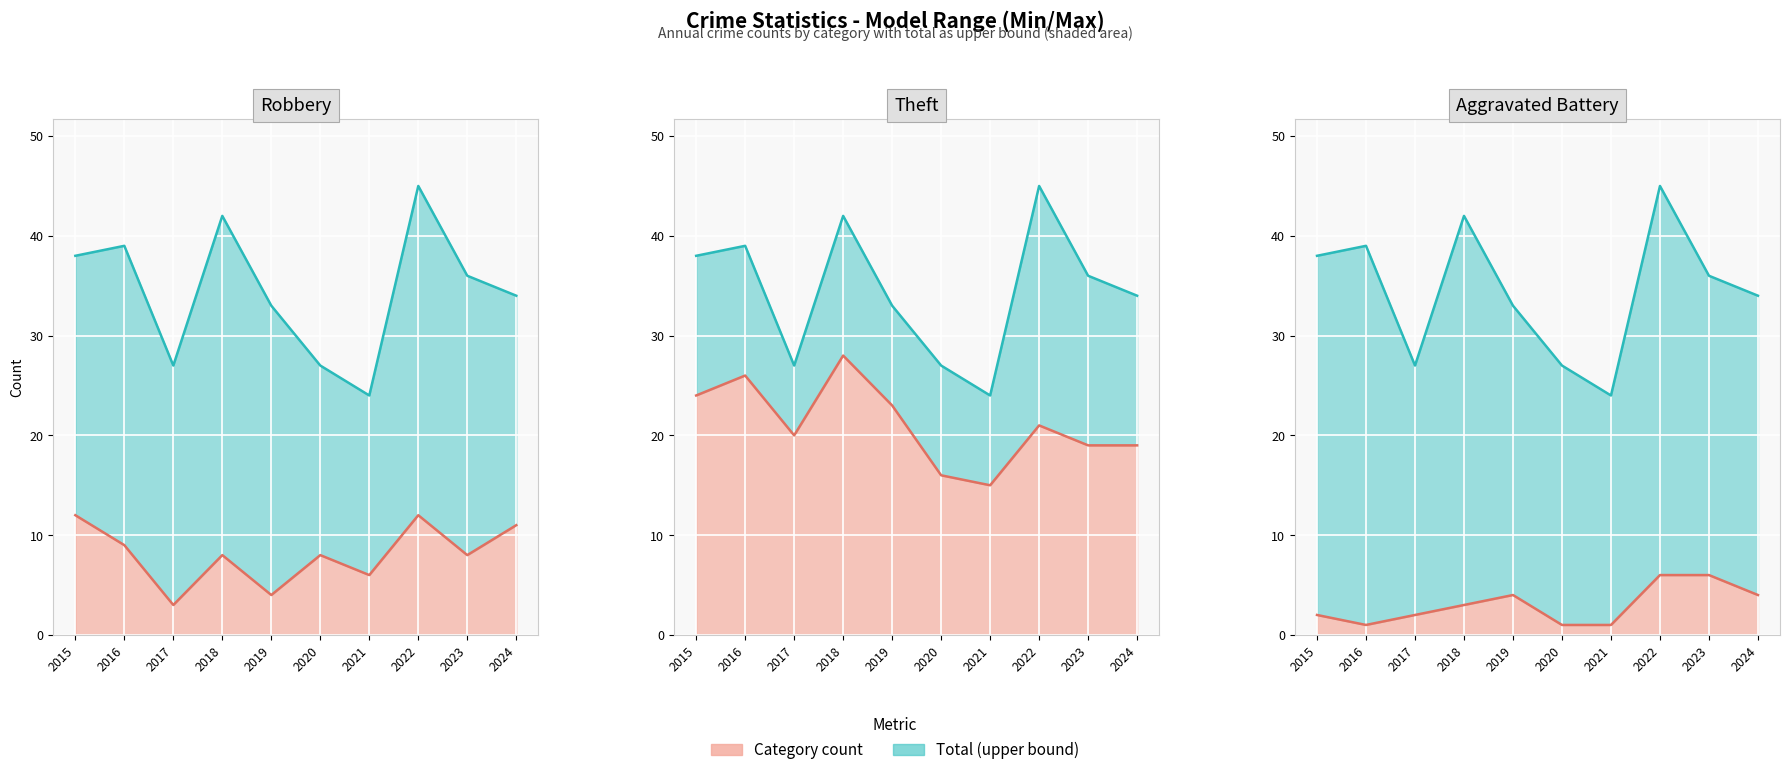

Reading left to right, transcribe all the data shown in this chart.

Robbery (line): 12	9	3	8	4	8	6	12	8	11
Total (line): 38	39	27	42	33	27	24	45	36	34
Theft (line): 24	26	20	28	23	16	15	21	19	19
Aggravated Battery (line): 2	1	2	3	4	1	1	6	6	4